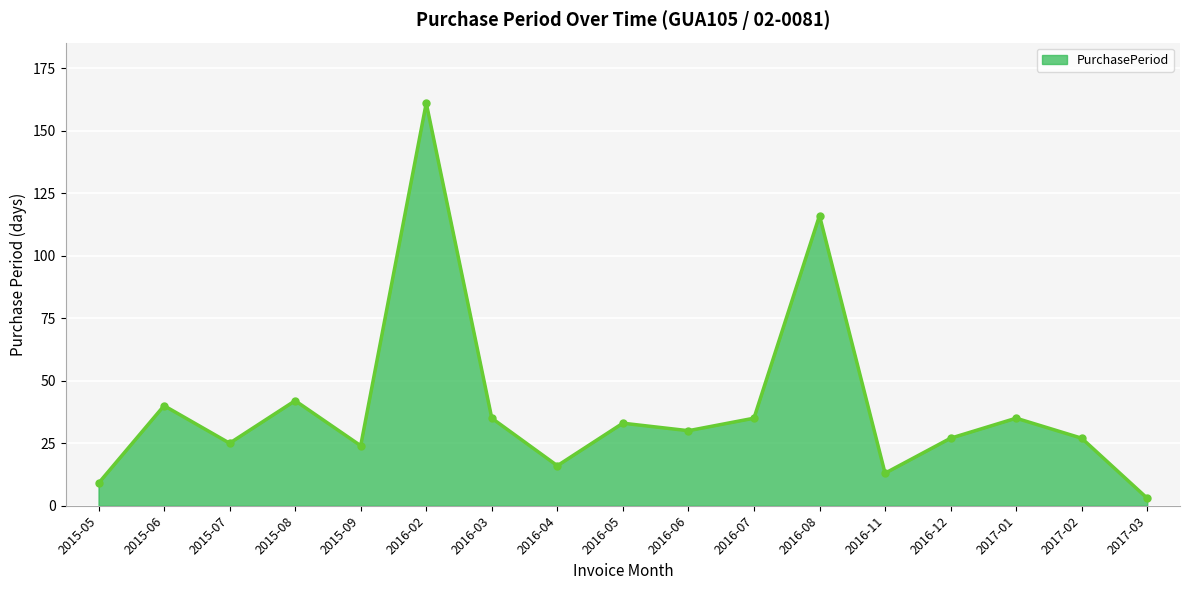

What position from the right is 2016-02?

12